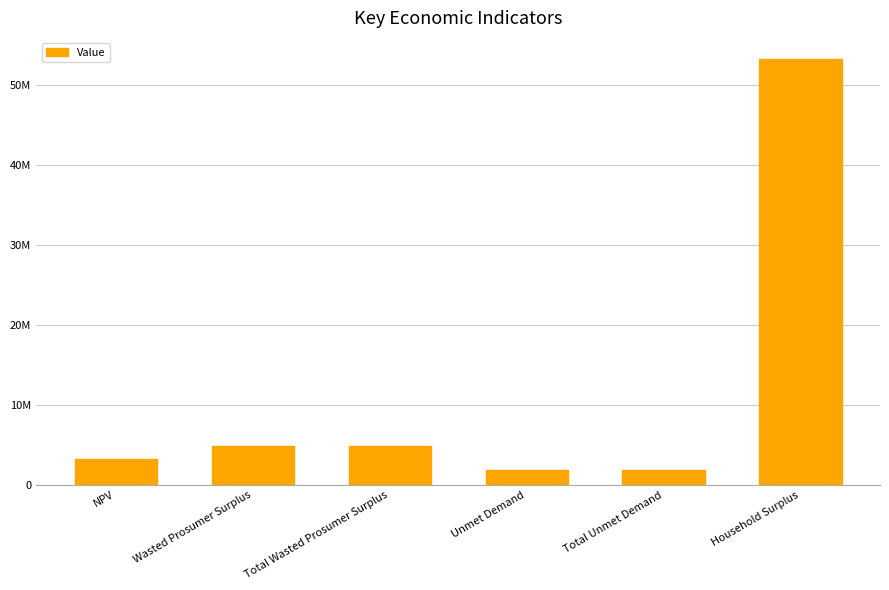

Which label corresponds to the largest value in the chart?

Household Surplus